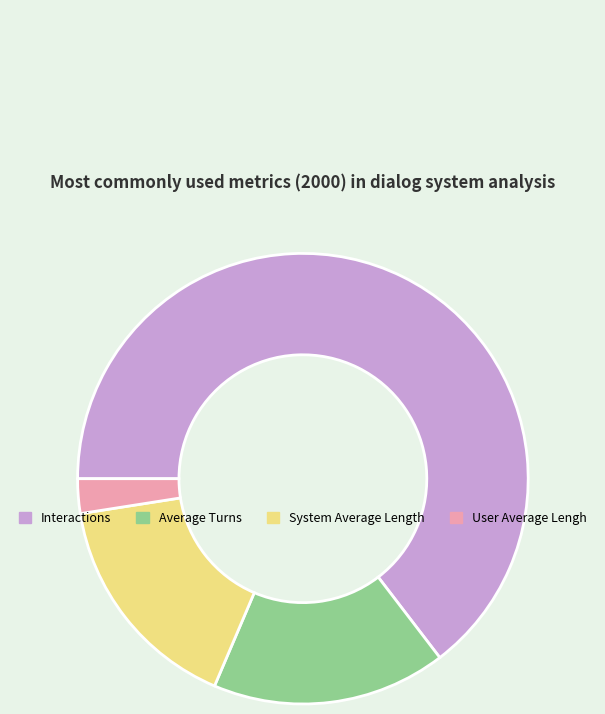

Combined, do User Average Lengh and System Average Length account for over 50%?

No